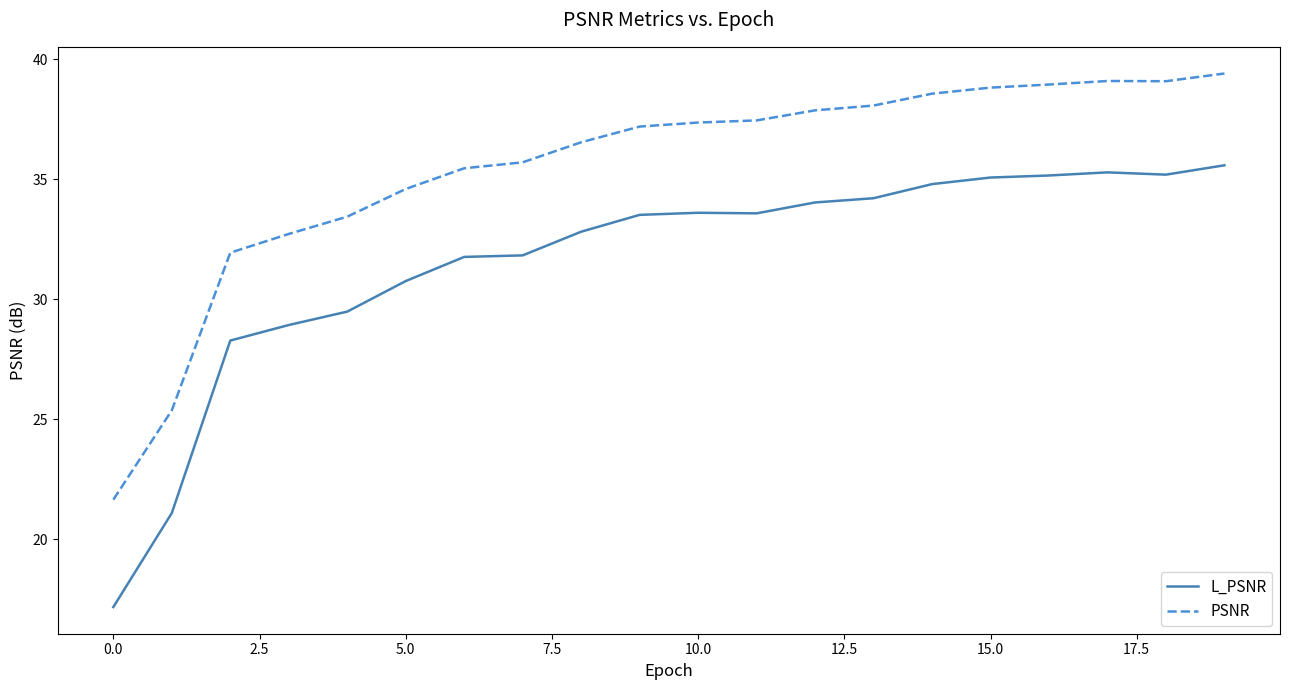

True or false: L_PSNR and PSNR intersect in this chart.

False